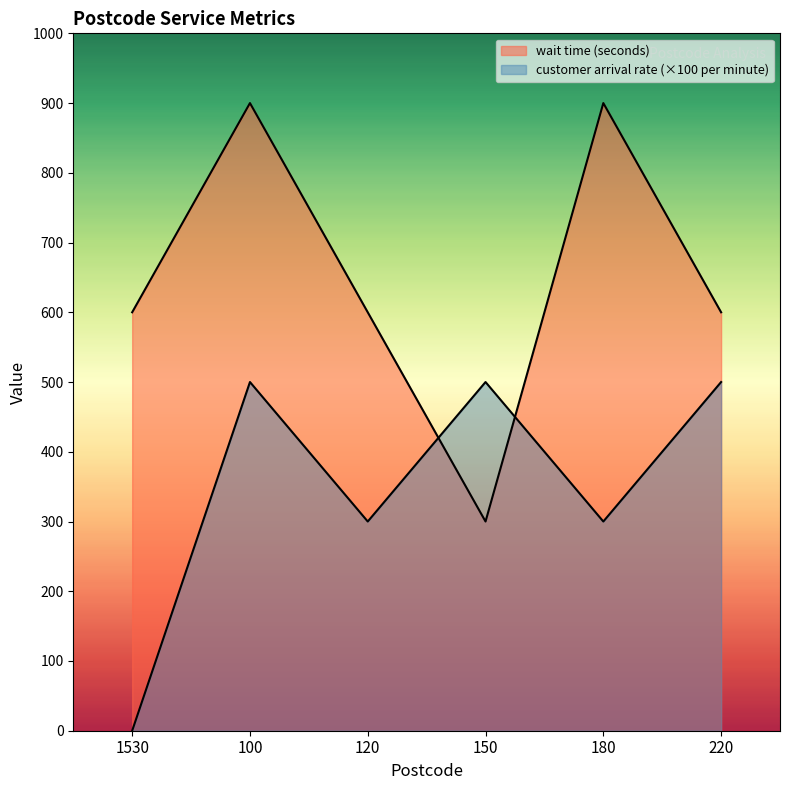

How many series are shown in this chart?

2